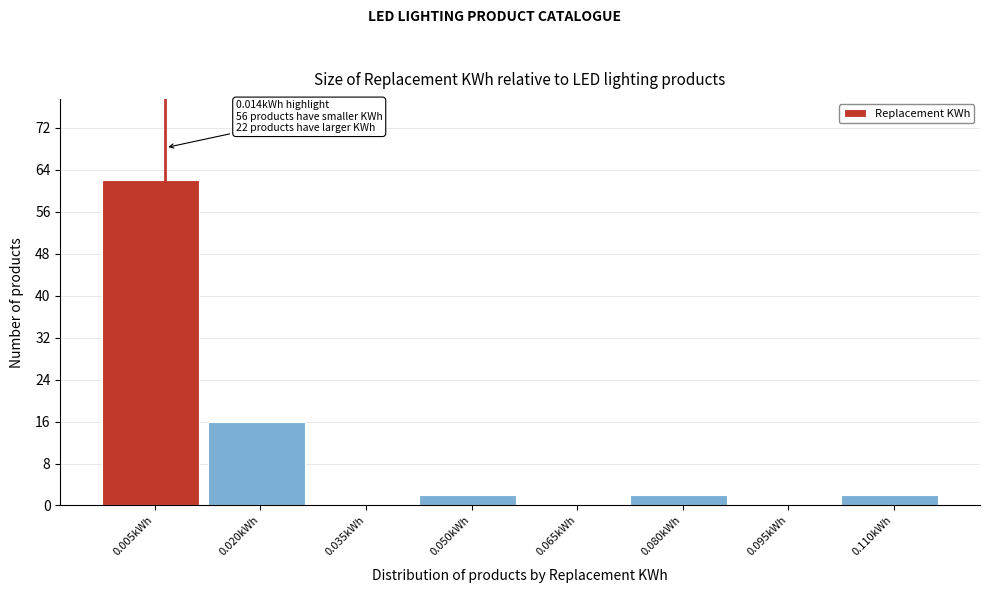

Reading right to left, transcribe all the data shown in this chart.

0.110kWh=2	0.095kWh=0	0.080kWh=2	0.065kWh=0	0.050kWh=2	0.035kWh=0	0.020kWh=16	0.005kWh=62